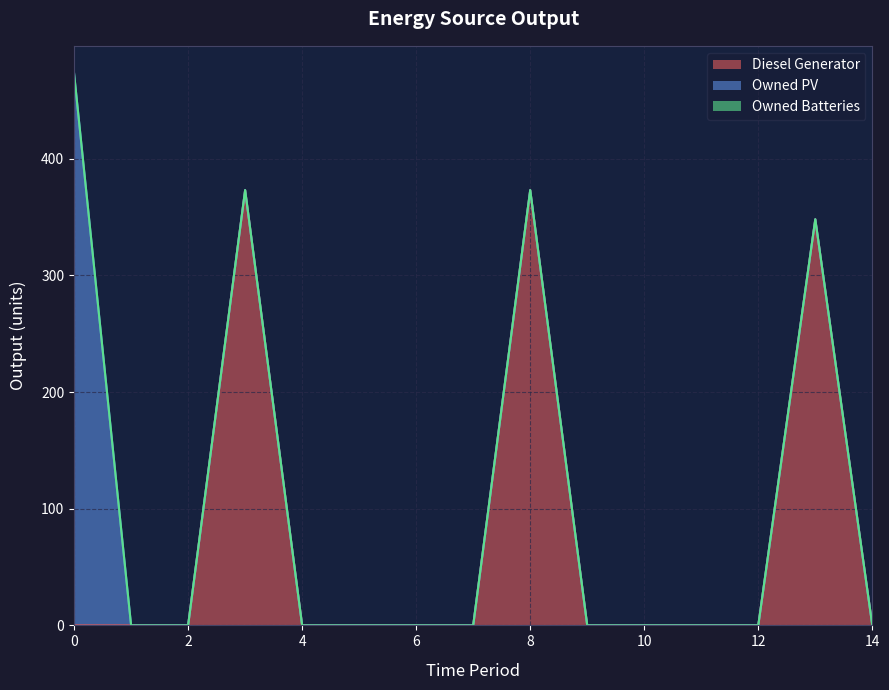

Reading left to right, extract all data points from this chart.

Diesel Generator: 0	0	0	373	0	0	0	0	373	0	0	0	0	348	0
Owned PV: 473	0	0	0	0	0	0	0	0	0	0	0	0	0	0
Owned Batteries: 0	0	0	0	0	0	0	0	0	0	0	0	0	0	0